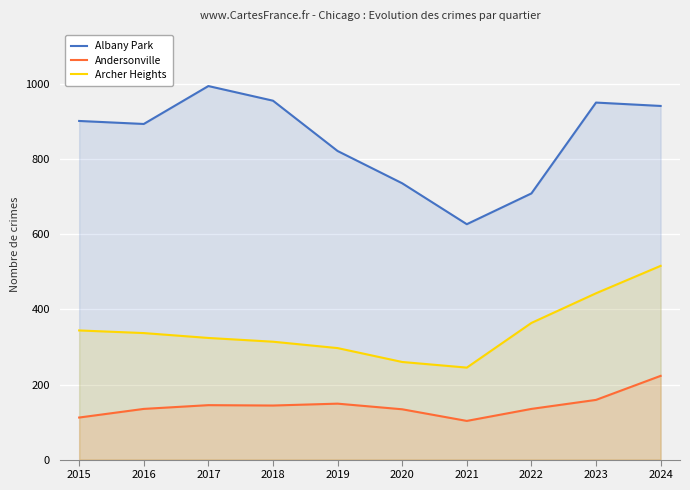

Does the chart display data point markers on the line(s)?

No